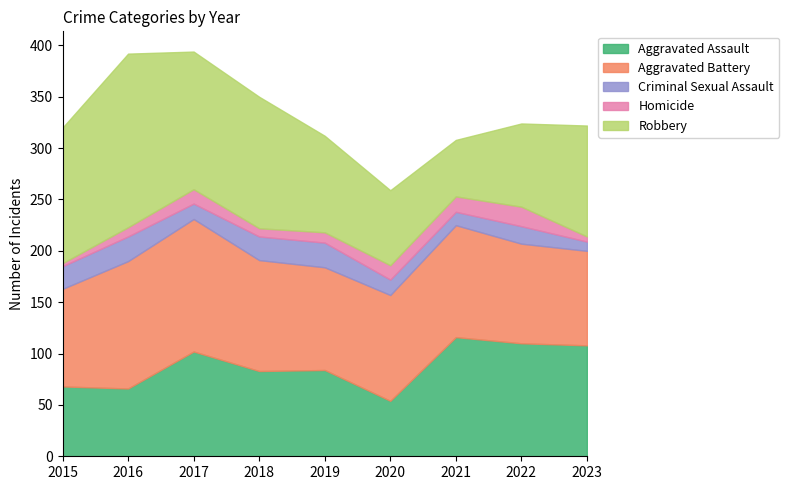

Which series changed the most between 2019 and 2021?

Robbery